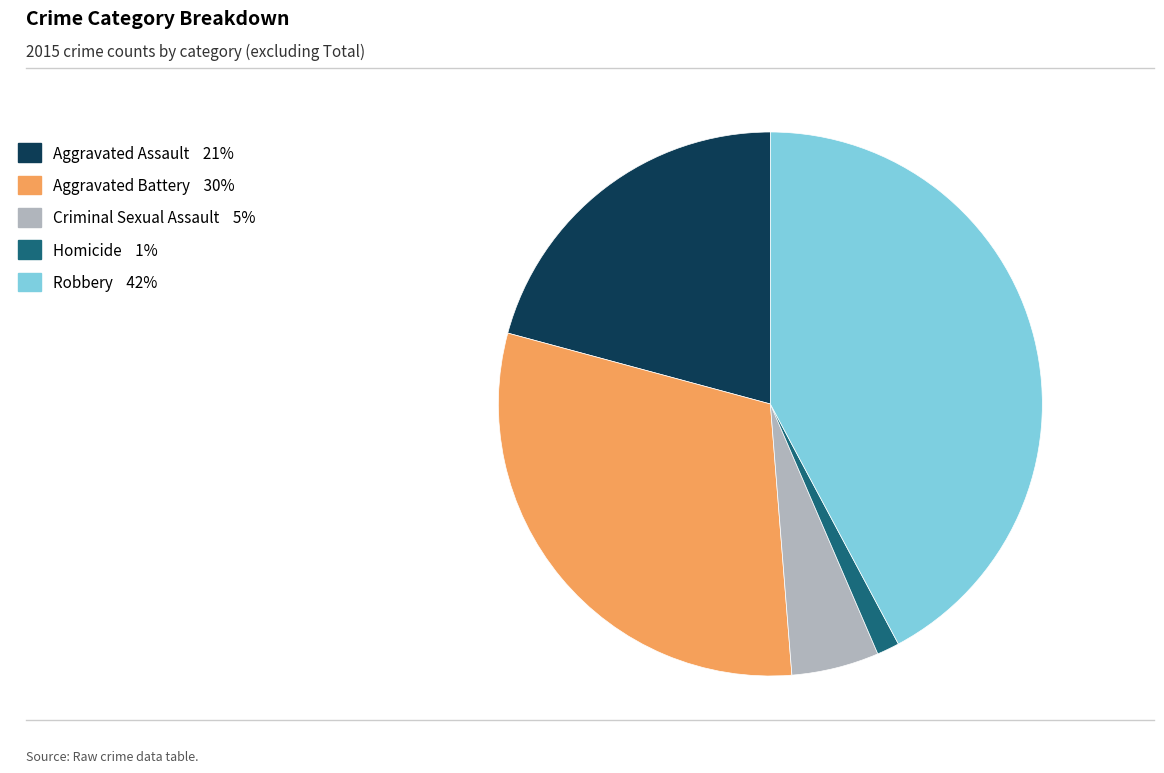

Approximately how many times larger is the value at Robbery compared to Aggravated Battery?

1.4